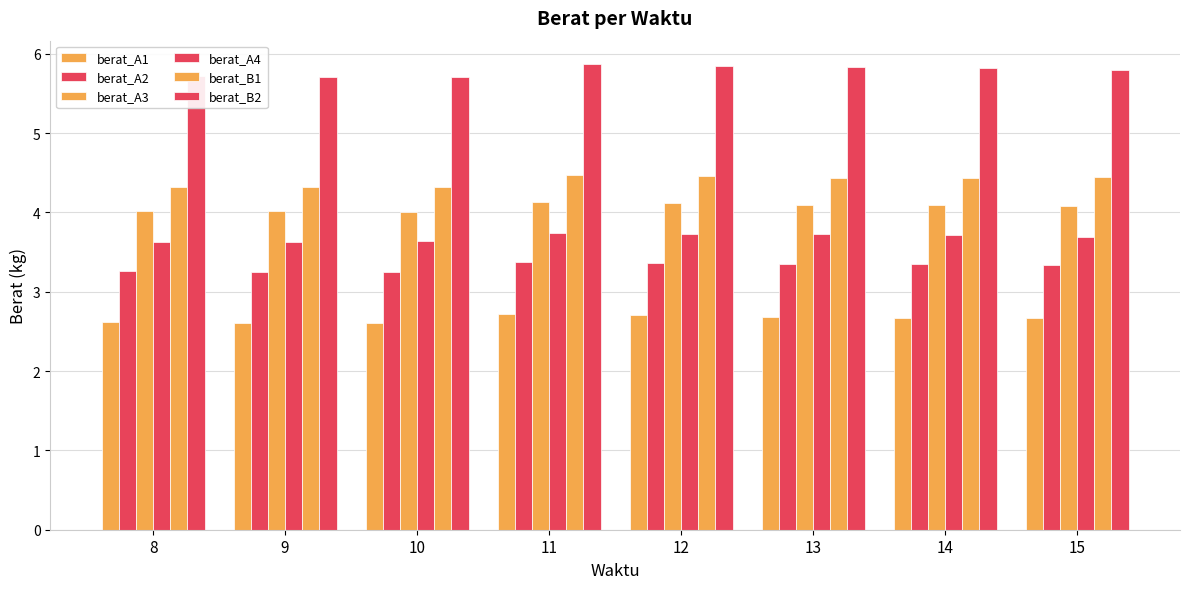

Are the bars grouped side by side (vs. stacked)?

Yes